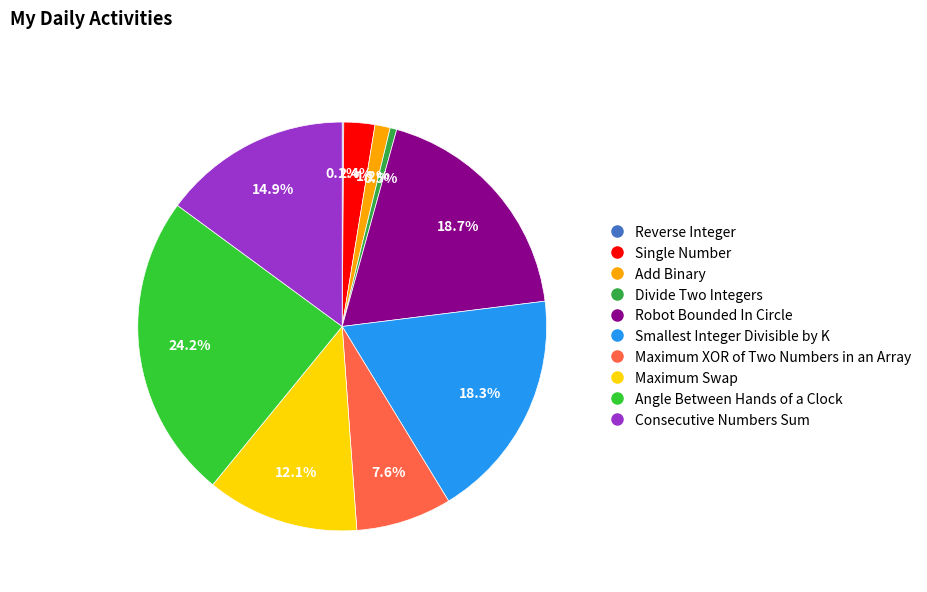

To the nearest percent, what portion does Divide Two Integers represent?

1%